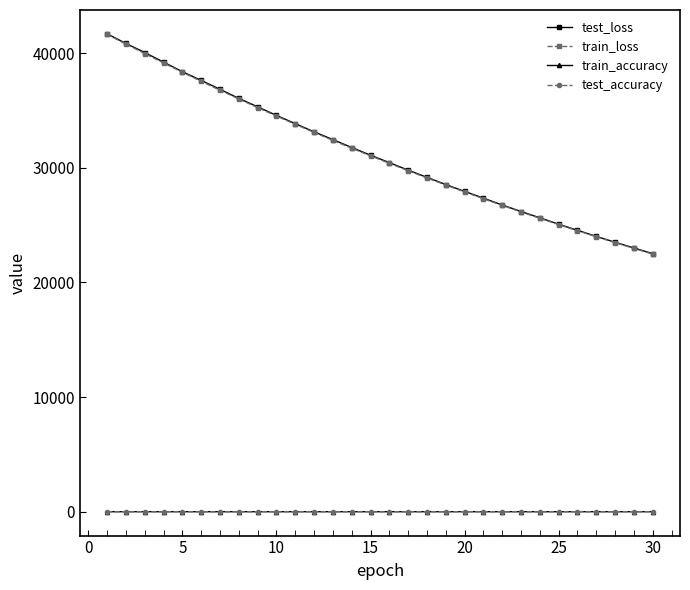

Which series has the largest range (max minus min)?

test_loss